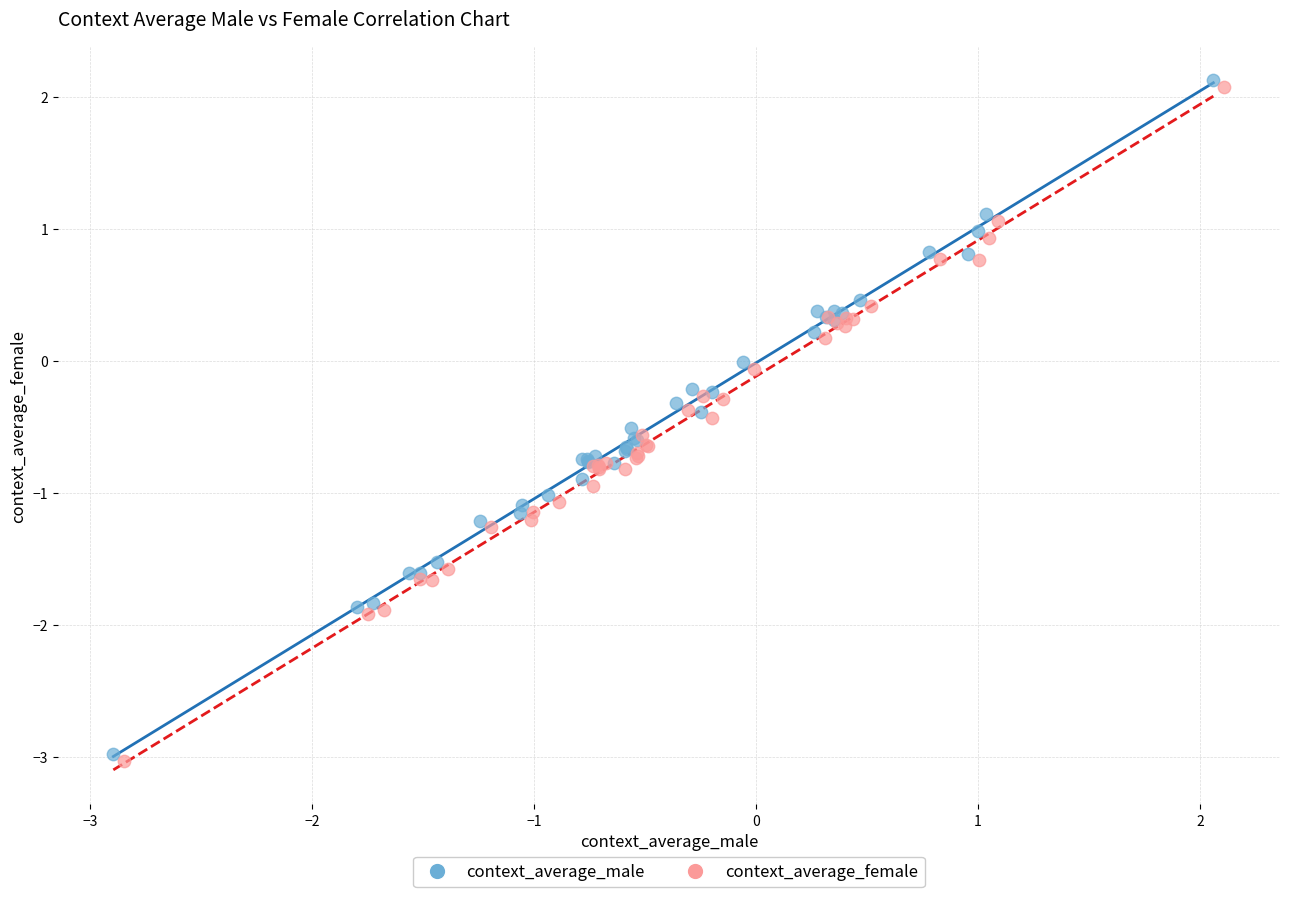

What are all the series names shown in the legend?

context_average_male, context_average_female